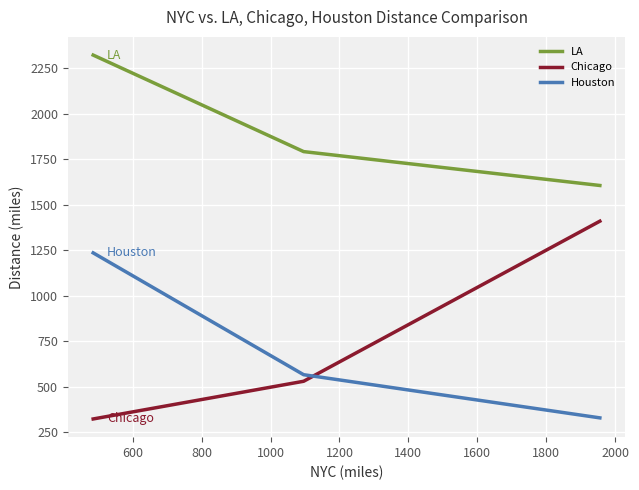

What is the difference between the maximum and second lowest values in the Houston series?

669